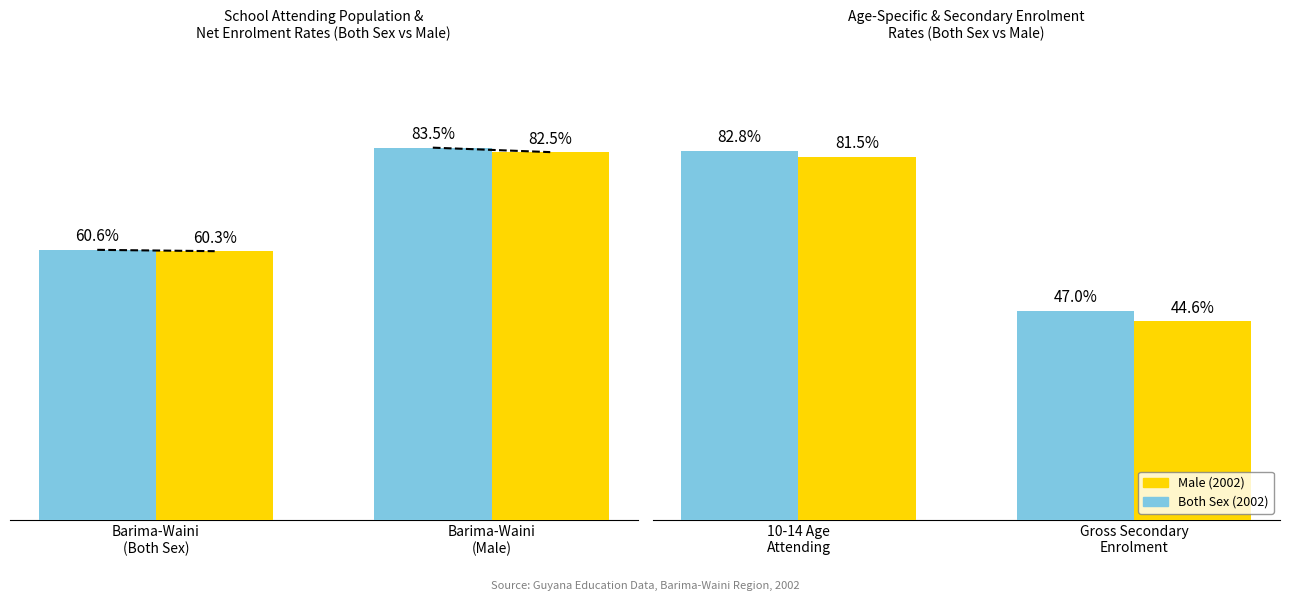

Rank the series by their maximum value, from highest to lowest.

Both Sex (2002), Male (2002)